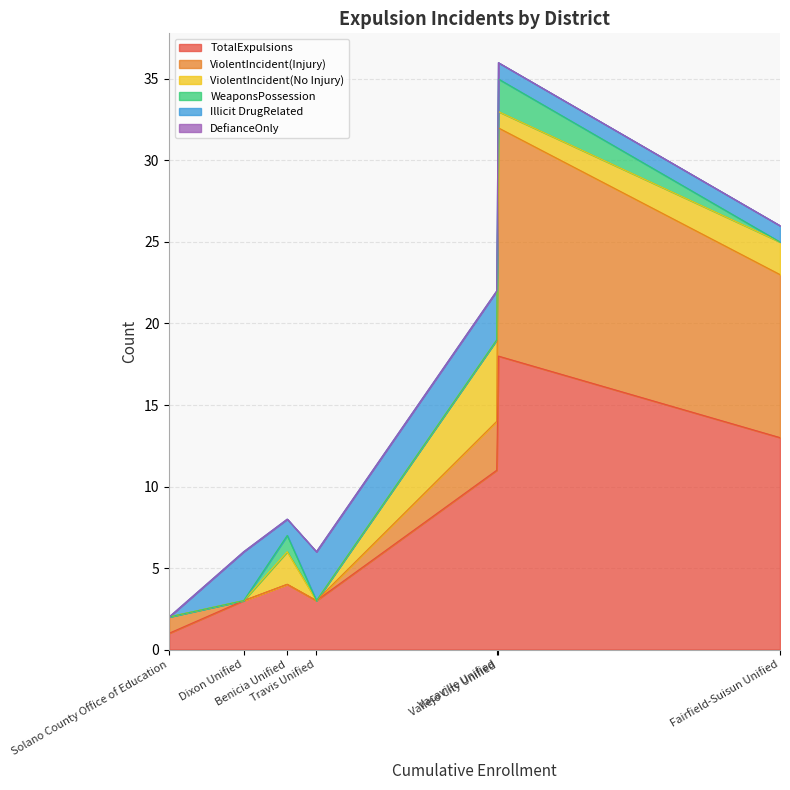

What is the difference between the maximum and minimum values in the ViolentIncident(No Injury) series?

5